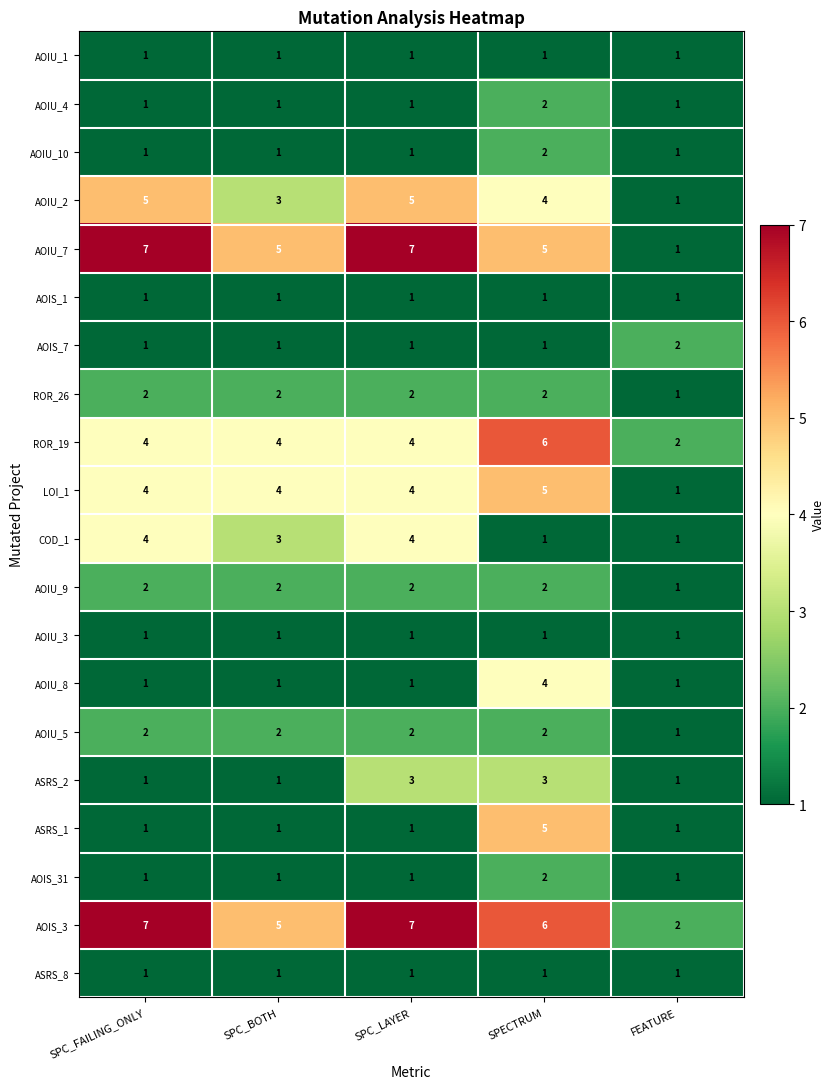

Is it true that AOIS_1 equals 1 at SPECTRUM?

True